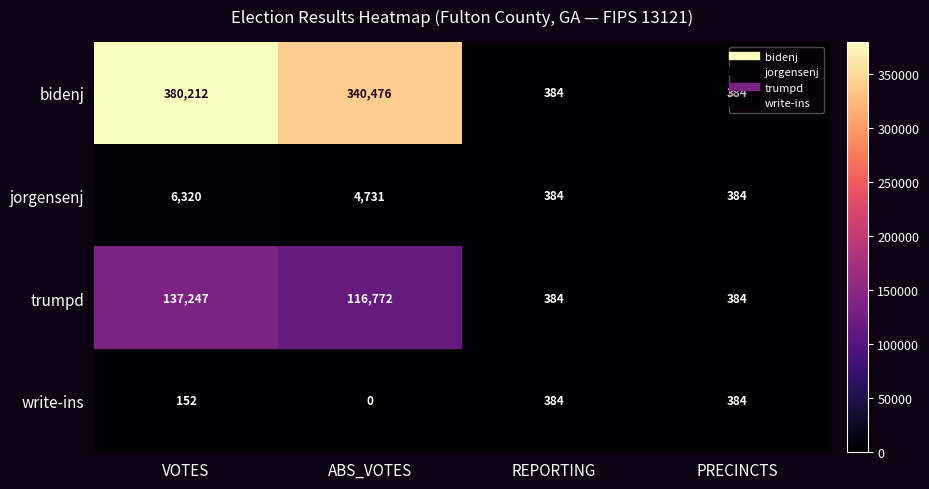

Rank the series at ABS_VOTES from highest to lowest value.

bidenj, trumpd, jorgensenj, write-ins